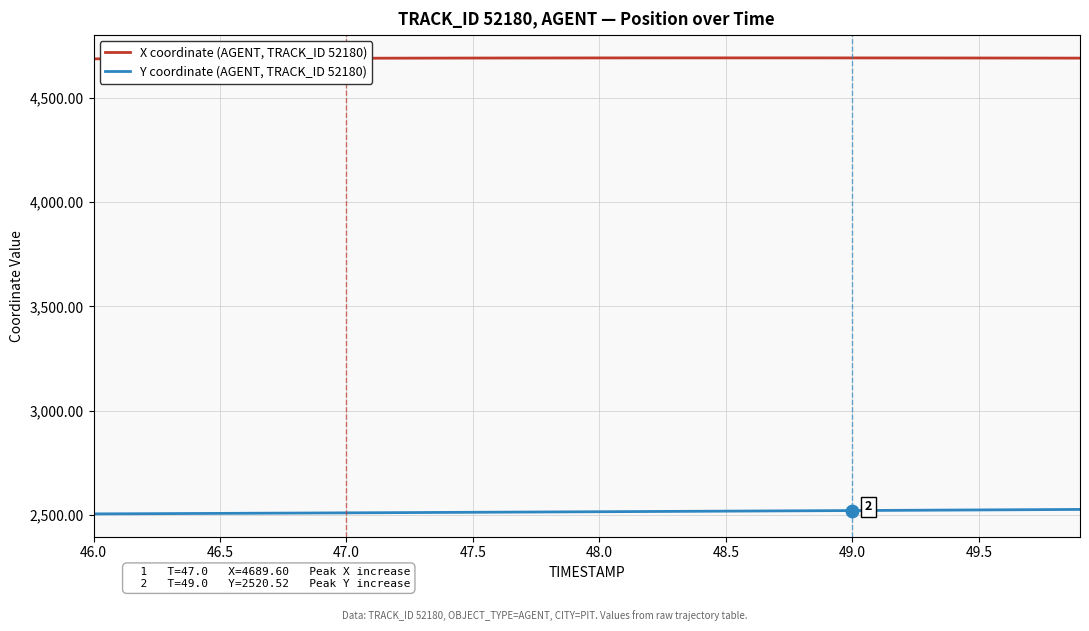

Which series has the largest total across all categories?

X coordinate (AGENT, TRACK_ID 52180)